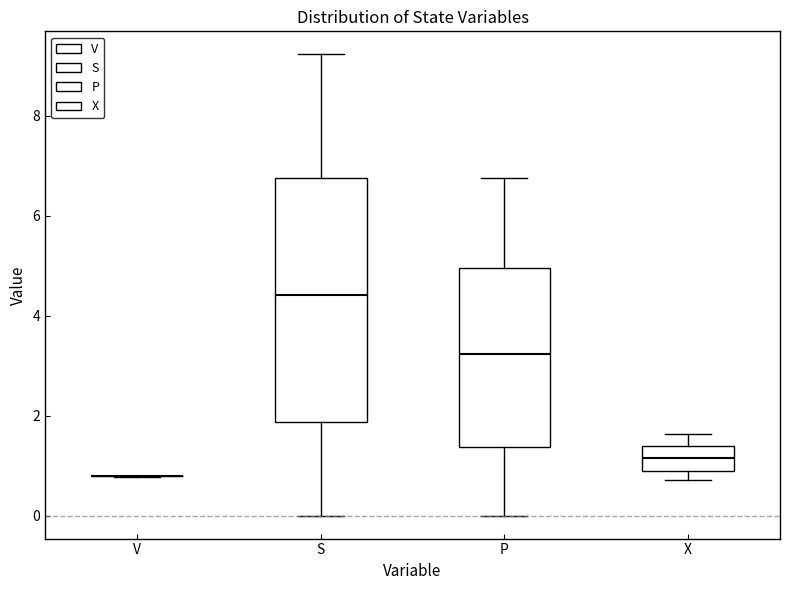

Reading left to right, transcribe this box plot: for each box, give where its median line is, the range the box spans, and where its two whiskers end, as read against the y-axis. The values are not printed on the chart, so give them approximately, as read against the axis.

V: box collapsed to a line at 0.8, whiskers 0.8 to 0.8
S: median 4.4, box 1.8 to 6.8, whiskers 0.0 to 9.2
P: median 3.2, box 1.4 to 5.0, whiskers 0.0 to 6.8
X: median 1.2, box 0.8 to 1.4, whiskers 0.8 (just below the box's lower edge) to 1.6